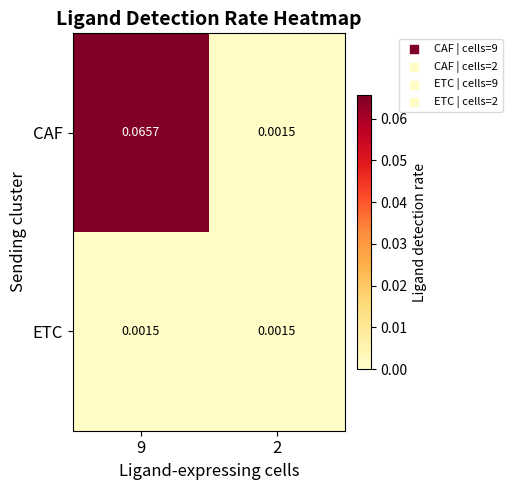

At which category is the sum across all series the highest?

9